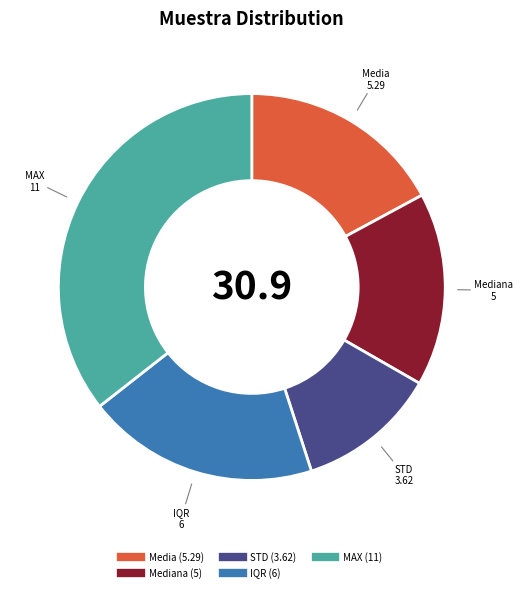

Does any single category account for the majority?

No